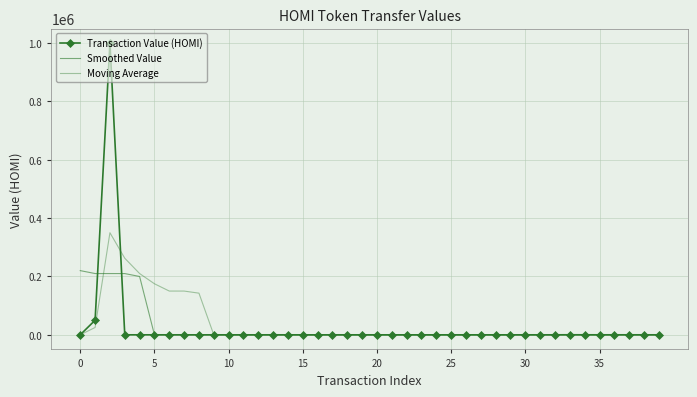

Reading right to left, extract all data points from this chart.

Transaction Value (HOMI): 61.0	61.0	90.0	90.0	90.0	125.0	215.0	50.0	50.0	32.0	32.0	6.0	6.0	18.0	18.0	5.0	5.0	4.0	4.0	18.0	27.0	18.0	27.0	5.0	5.0	36.0	36.0	18.0	18.0	31.0	31.0	4.0	12.0	51.0	15.0	63.0	15.0	1000000.0	50119.0	224.0
Smoothed Value: 66.0	72.0	78.0	91.0	122.0	114.0	106.0	94.0	75.0	34.0	25.0	18.0	16.0	10.0	10.0	10.0	7.0	7.0	11.0	14.0	18.0	19.0	16.0	18.0	21.0	20.0	22.0	27.0	26.0	20.0	19.0	25.0	22.0	29.0	31.0	200028.0	210042.0	210084.0	210116.0	220137.0
Moving Average: 104.6	103.0	101.4	93.1	84.9	72.9	55.9	27.7	23.1	16.7	12.9	8.9	8.6	10.3	11.6	11.6	14.7	14.7	14.9	19.4	22.0	20.7	20.7	21.3	25.0	24.9	21.4	23.6	23.1	29.6	27.3	142880.0	150039.3	150069.6	175072.7	210084.2	262589.5	350114.3	25171.5	224.0